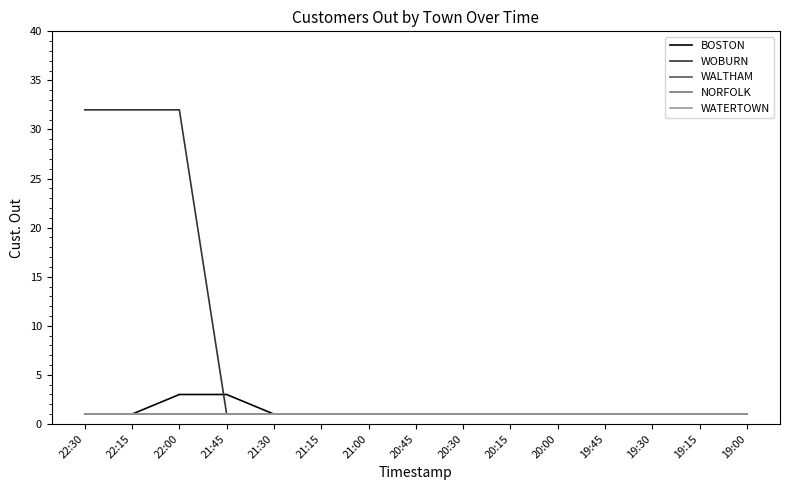

What is the lowest value of the BOSTON series?

1